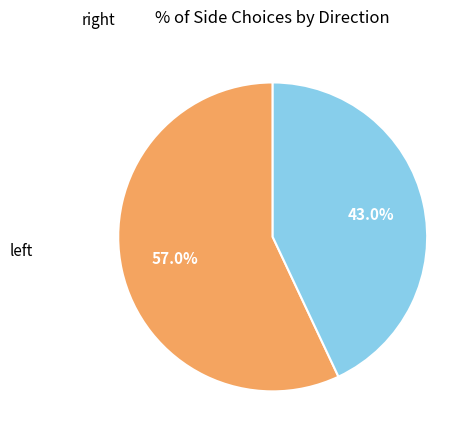

Which slice is the smallest?

right